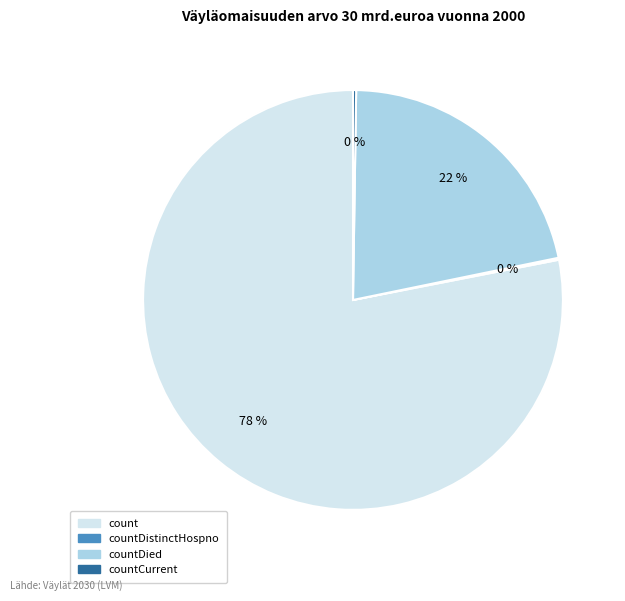

Is there any slice that represents more than half of the pie?

Yes